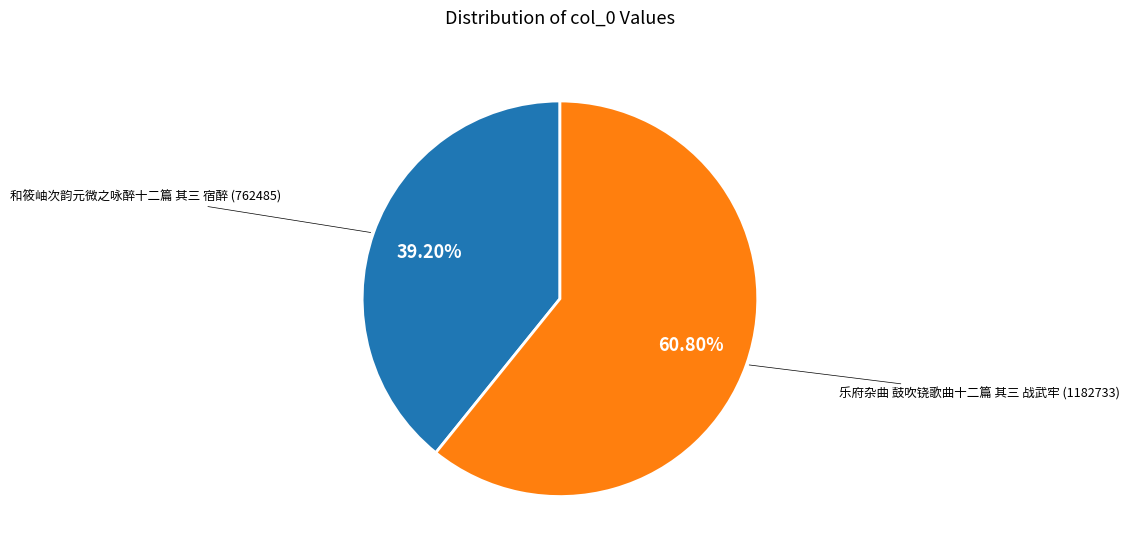

Is there any slice that represents more than half of the pie?

Yes